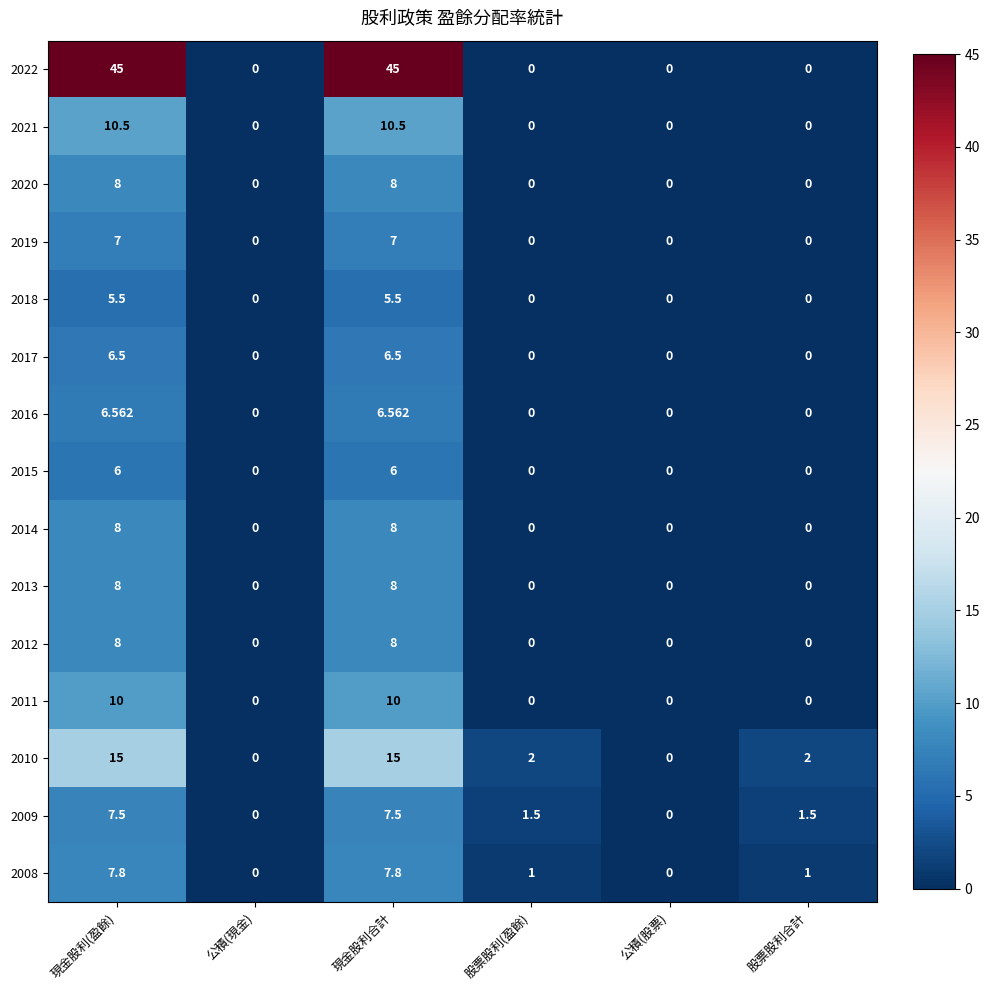

Count the number of data series in this chart.

15